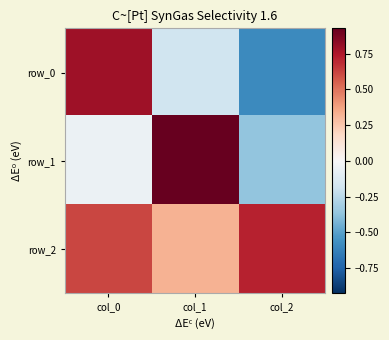

Which series has the largest range (max minus min)?

row_0